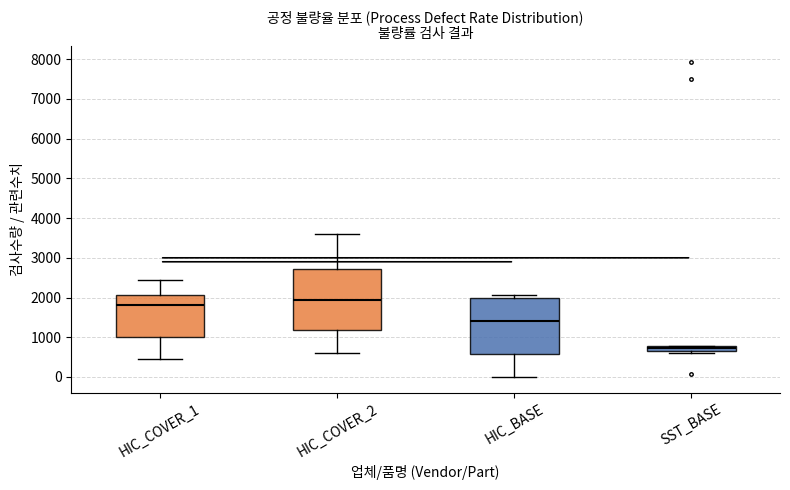

Which box has the highest median line?

HIC_COVER_2